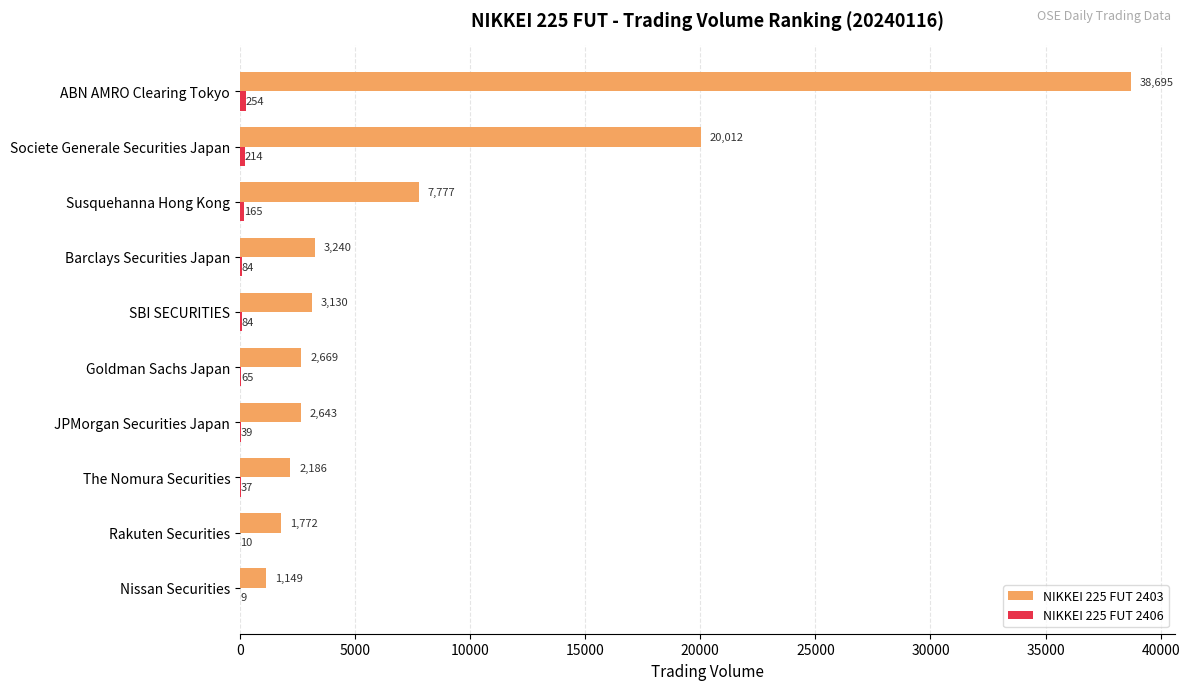

Between Barclays Securities Japan and SBI SECURITIES, which series saw the biggest shift?

NIKKEI 225 FUT 2403